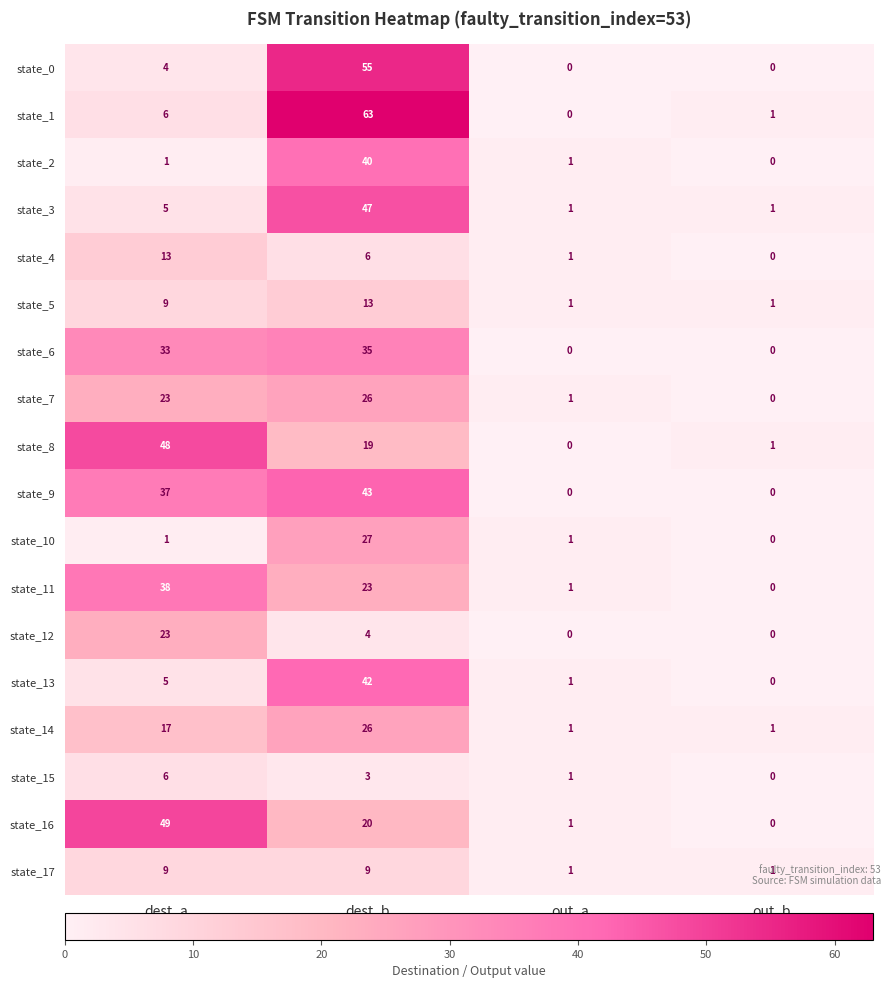

What is the difference between the second highest and minimum values in the state_12 series?

4